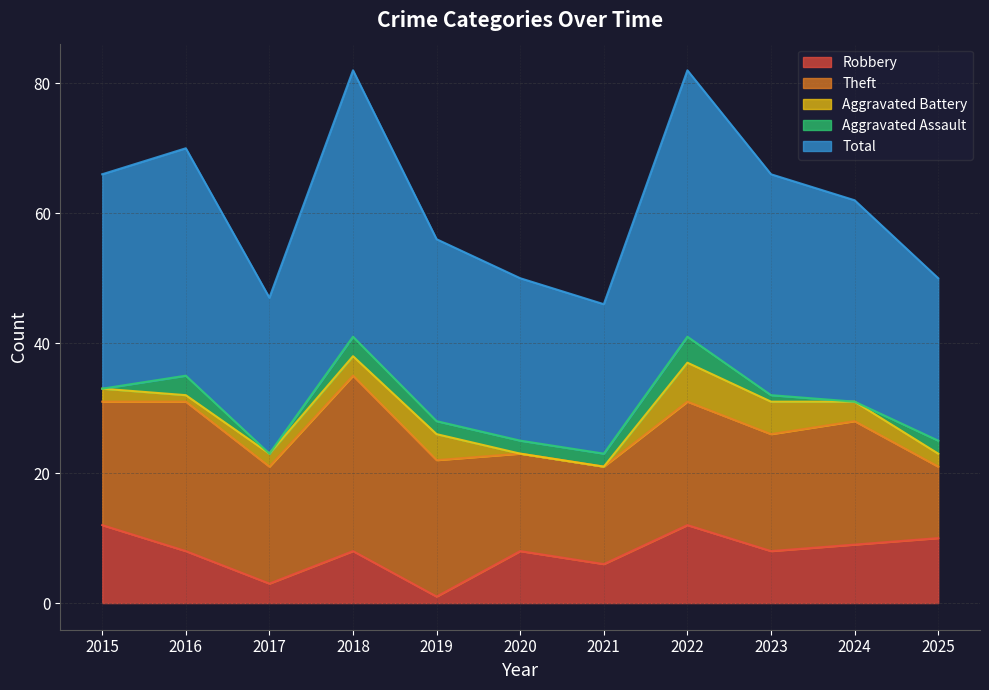

Count the number of data series in this chart.

5